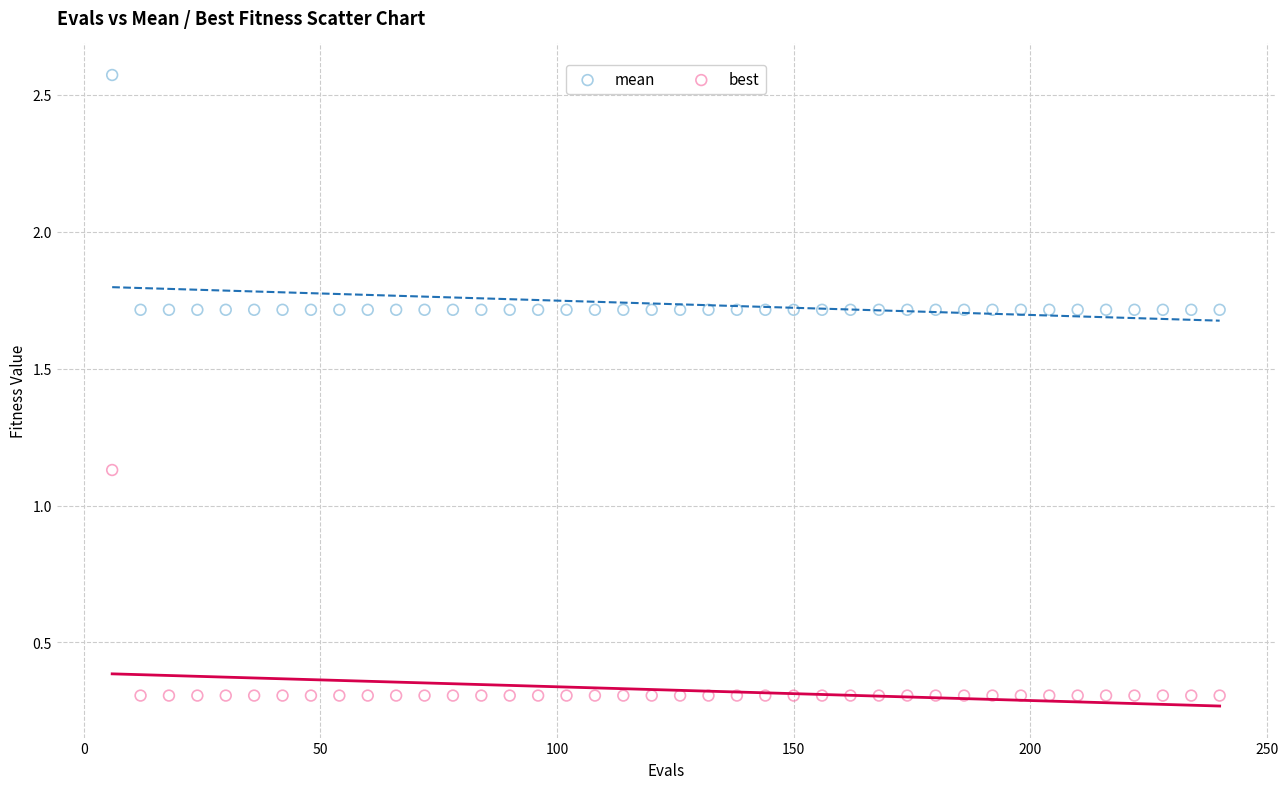

Across all data points, what is the range of X values (max minus min)?

234.0